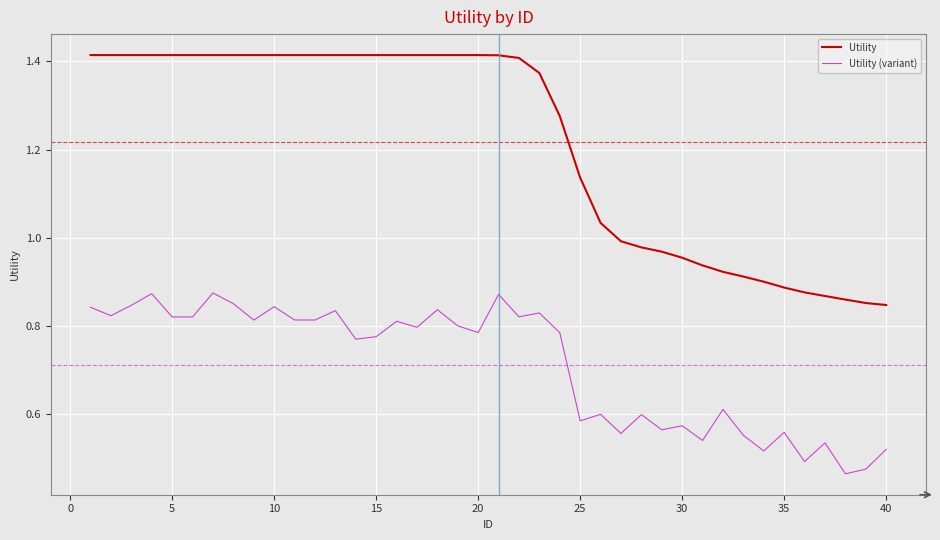

True or false: Utility and Utility (variant) cross at least once.

False